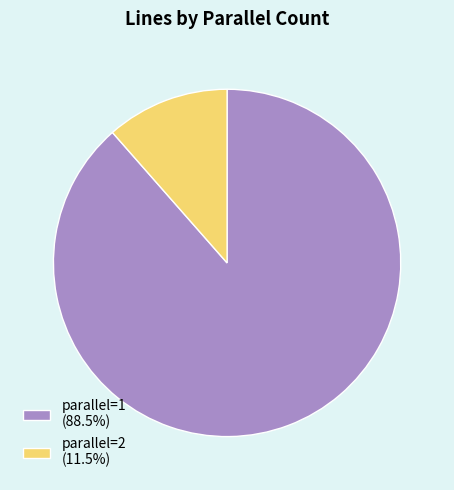

How many segments does this pie chart have?

2